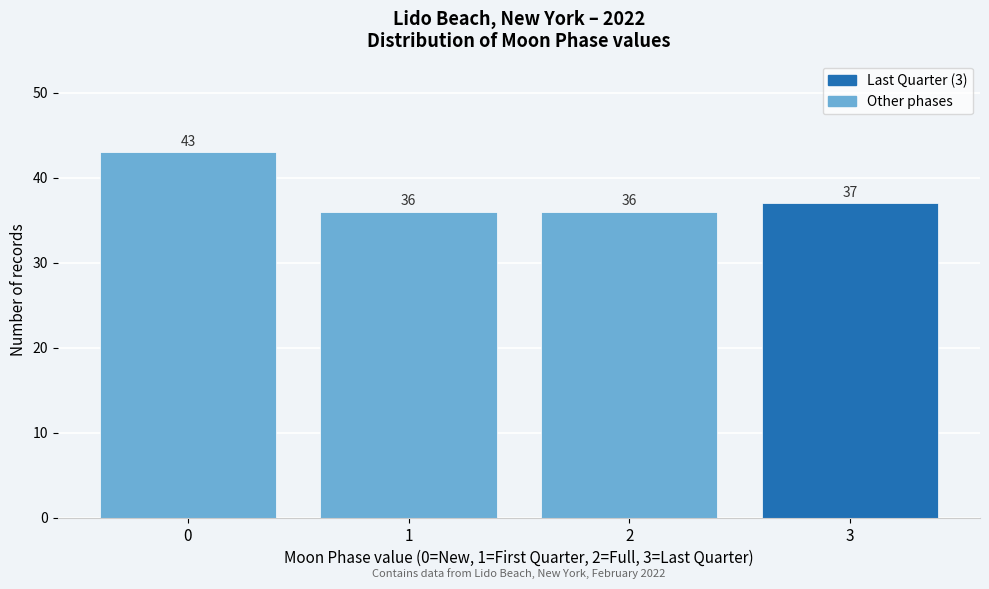

Reading right to left, list all the values displayed in this chart.

37	36	36	43